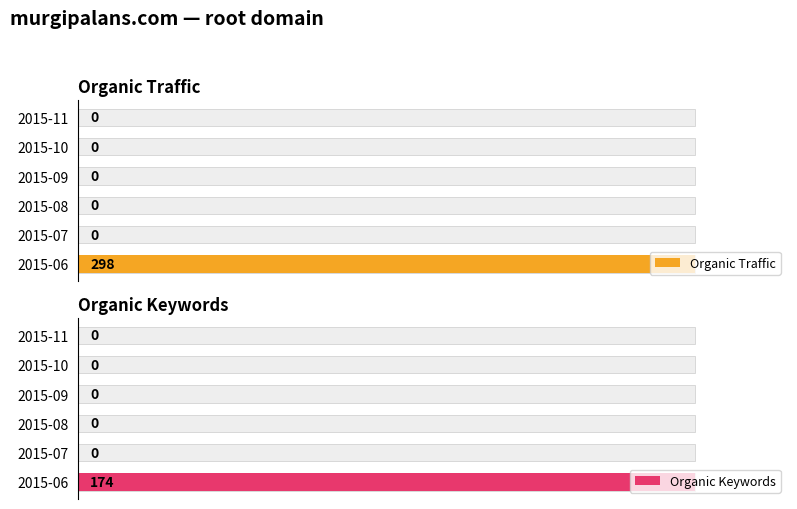

Read the Organic Keywords value at 2015-06, to the nearest 50.

150